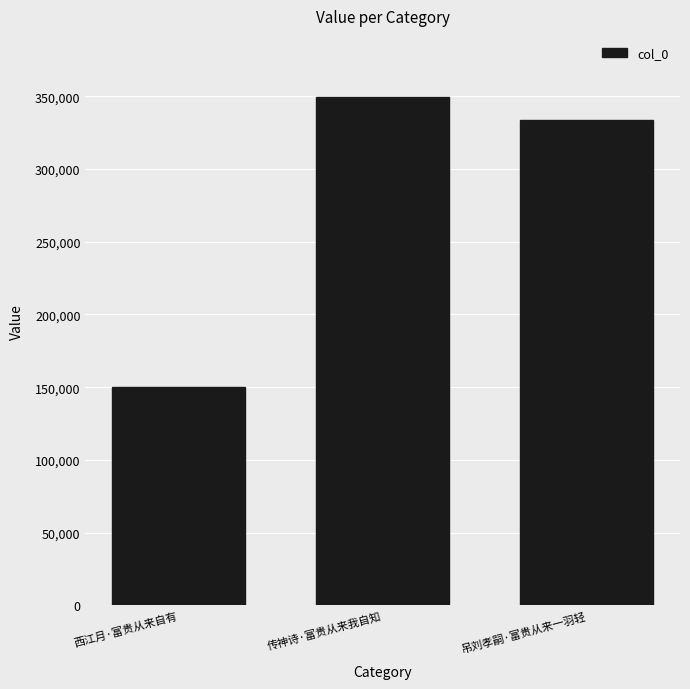

How many series are shown in this chart?

1